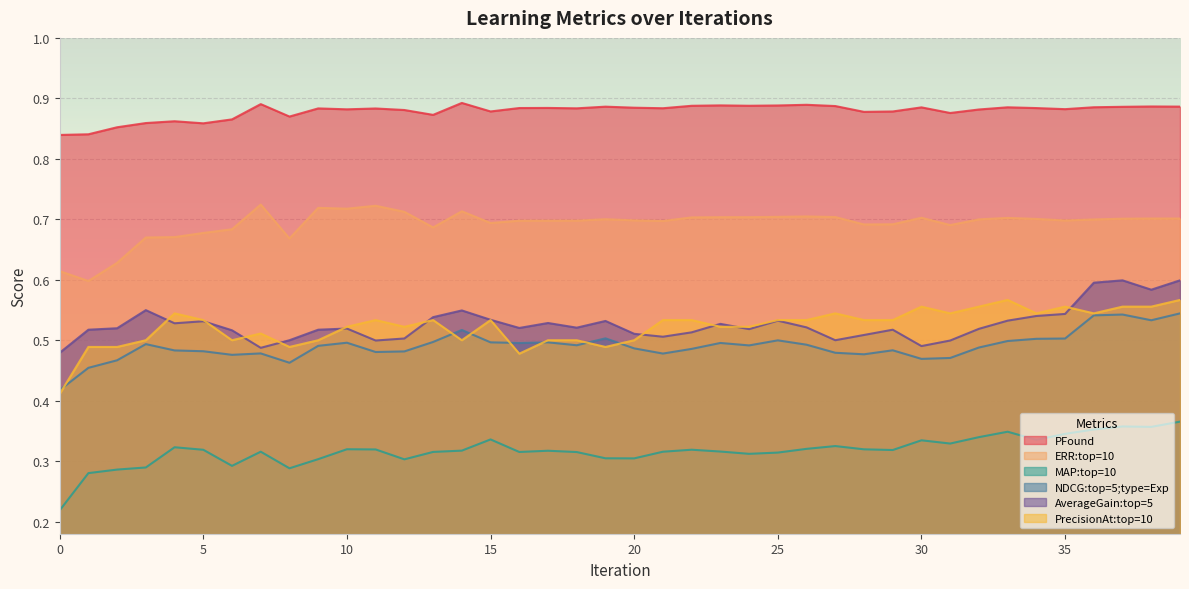

What value does the PrecisionAt:top=10 series have at 9?

0.5